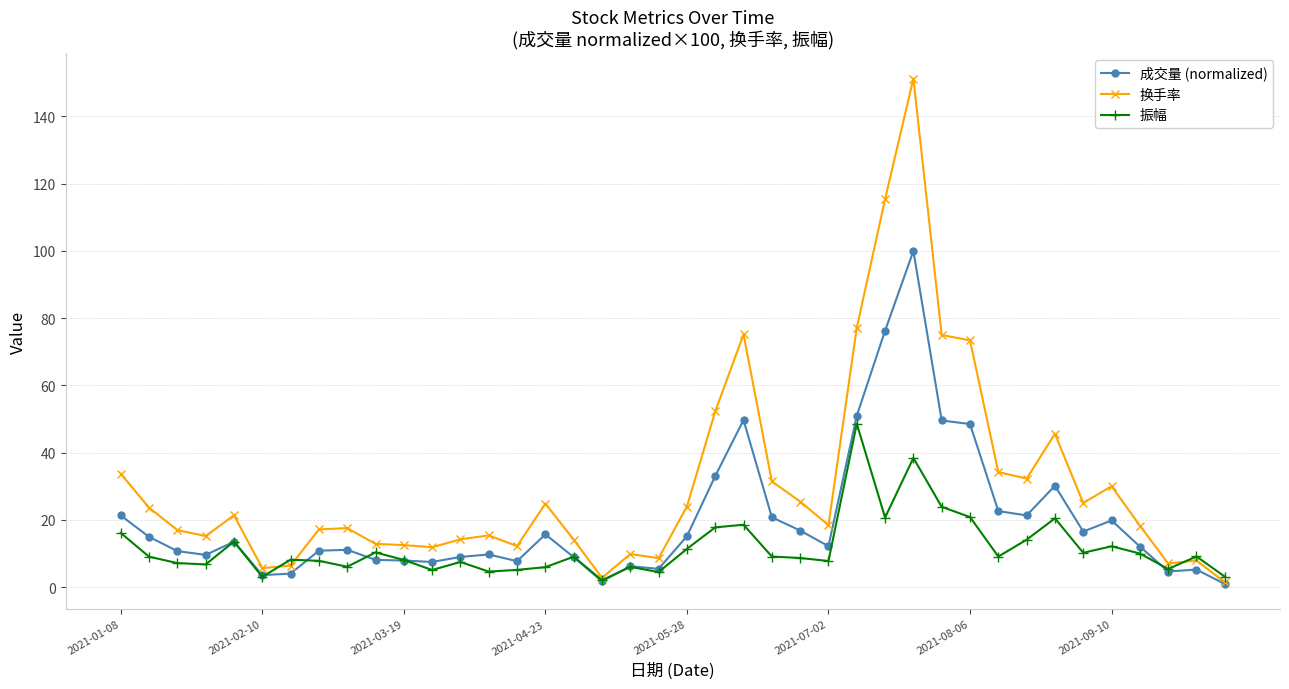

What is the value of the 成交量 (normalized) point at the 26th from the left?

12.2